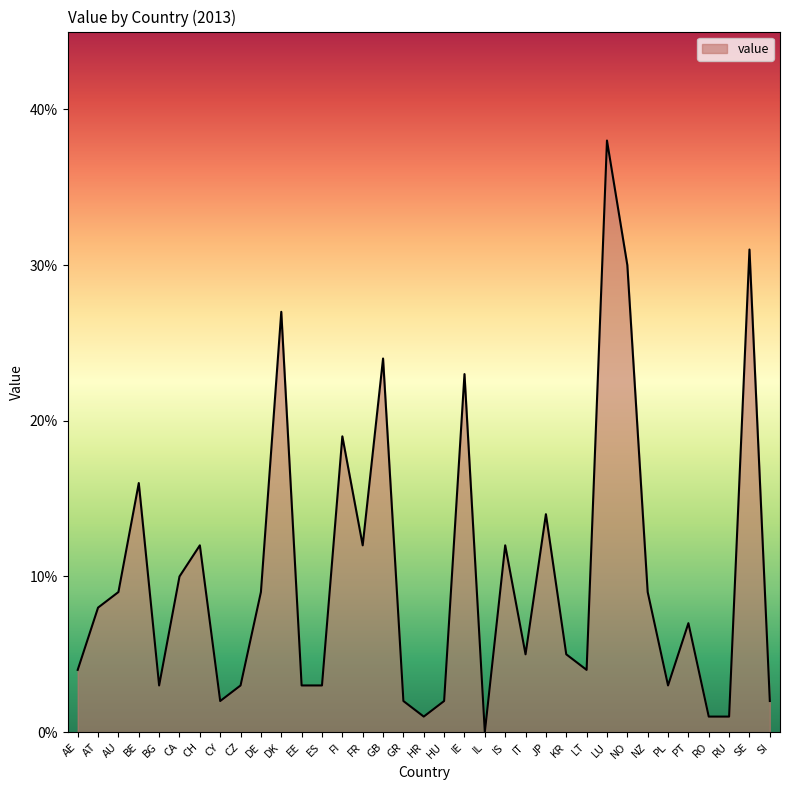

Rank the categories by value from lowest to highest.

IL, HR, RO, RU, CY, GR, HU, SI, BG, CZ, EE, ES, PL, AE, LT, IT, KR, PT, AT, AU, DE, NZ, CA, CH, FR, IS, JP, BE, FI, IE, GB, DK, NO, SE, LU